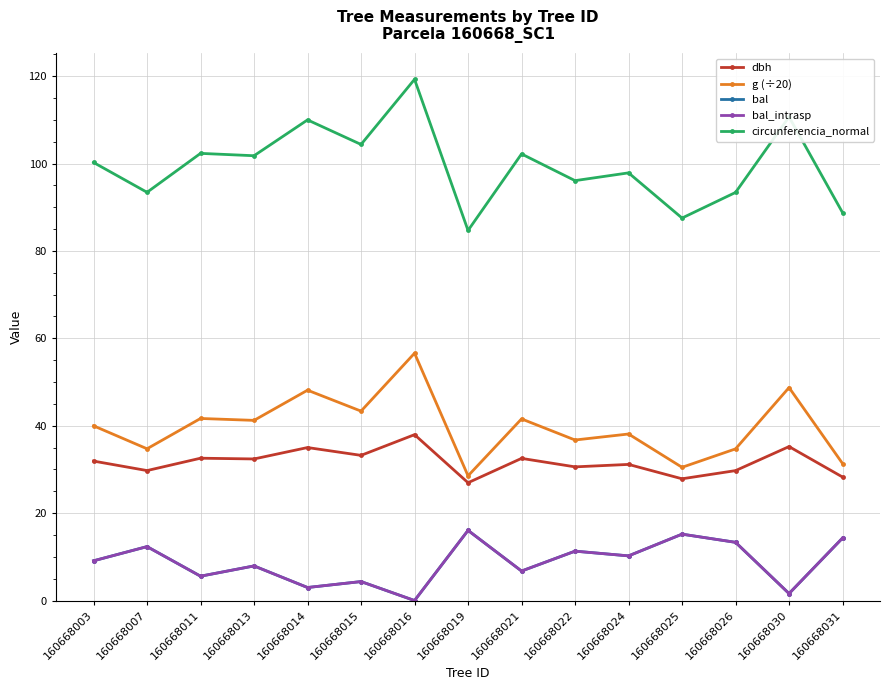

Does the chart have visible grid lines?

Yes